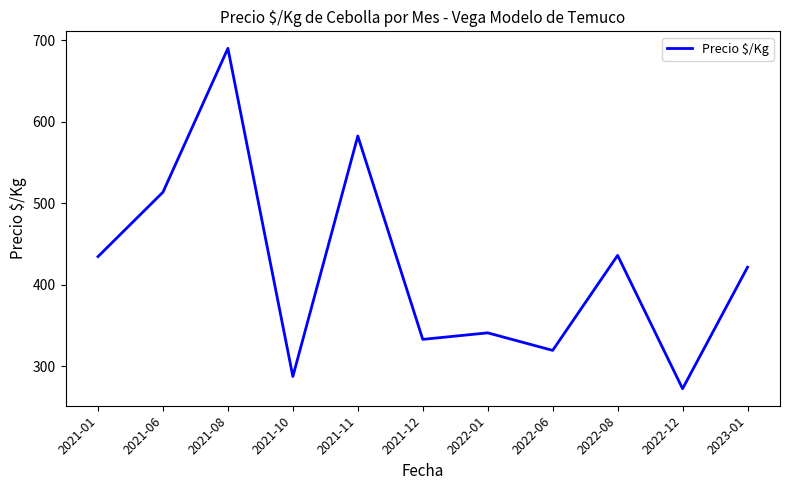

At which label is the value closest to 481?

2021-06